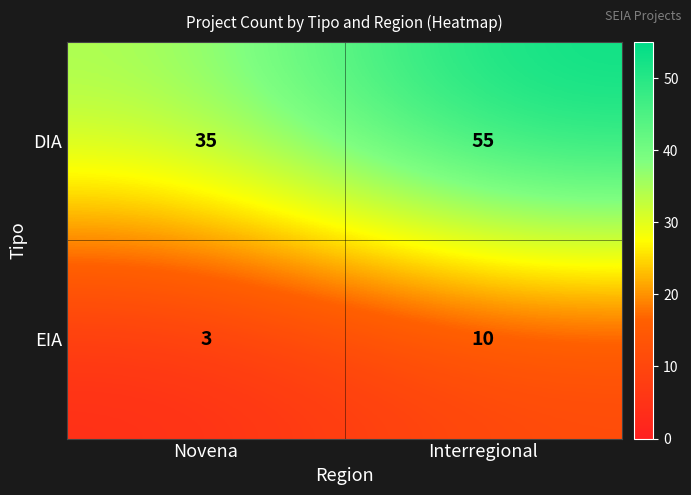

At how many categories does at least one series exceed 16?

2